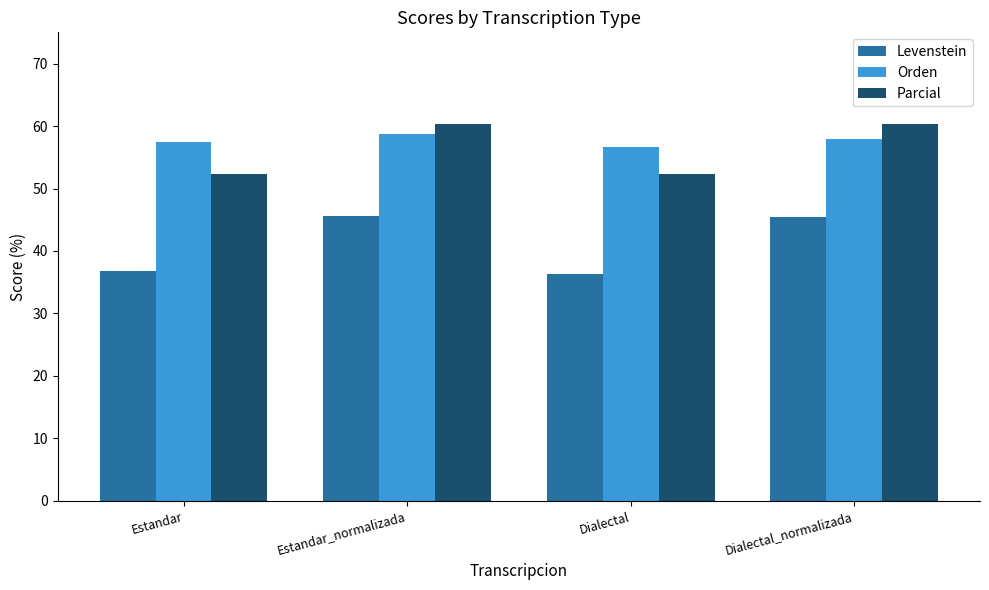

At how many categories does at least one series exceed 47?

4